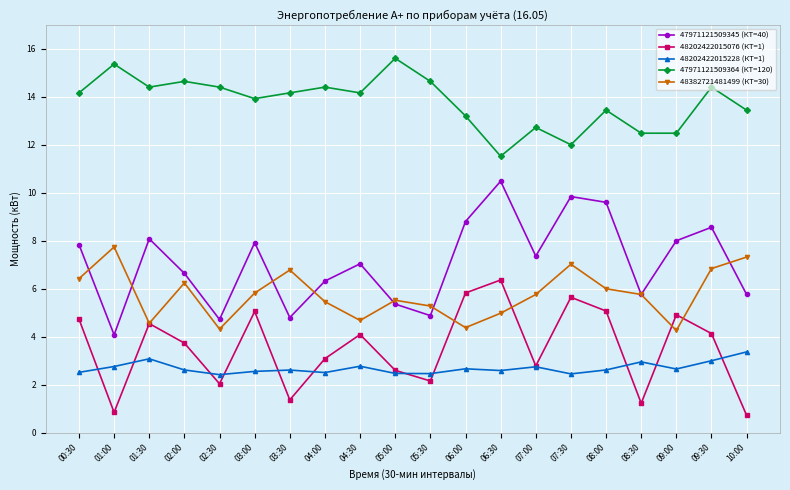

At how many categories does at least one series exceed 13?

15